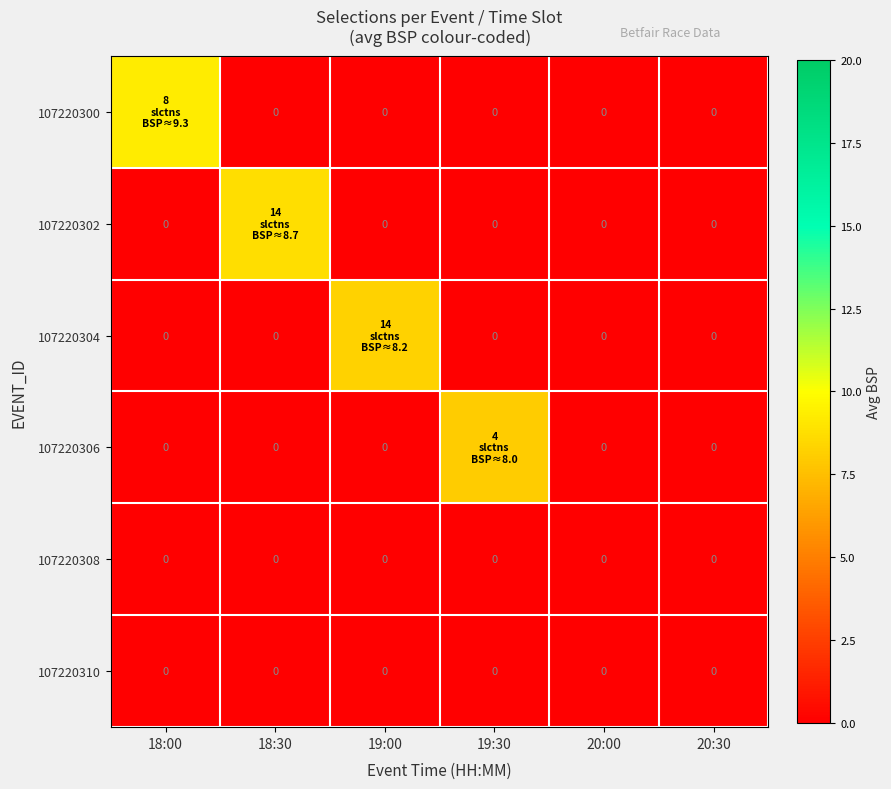

Which series has the largest total across all categories?

107220300